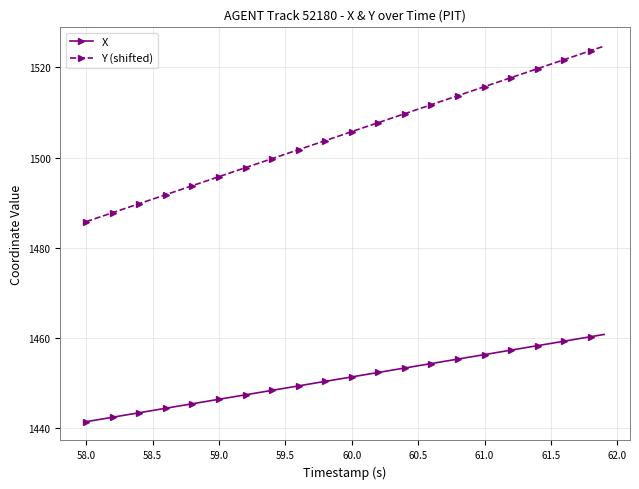

Is this an area chart (filled region under the line)?

No